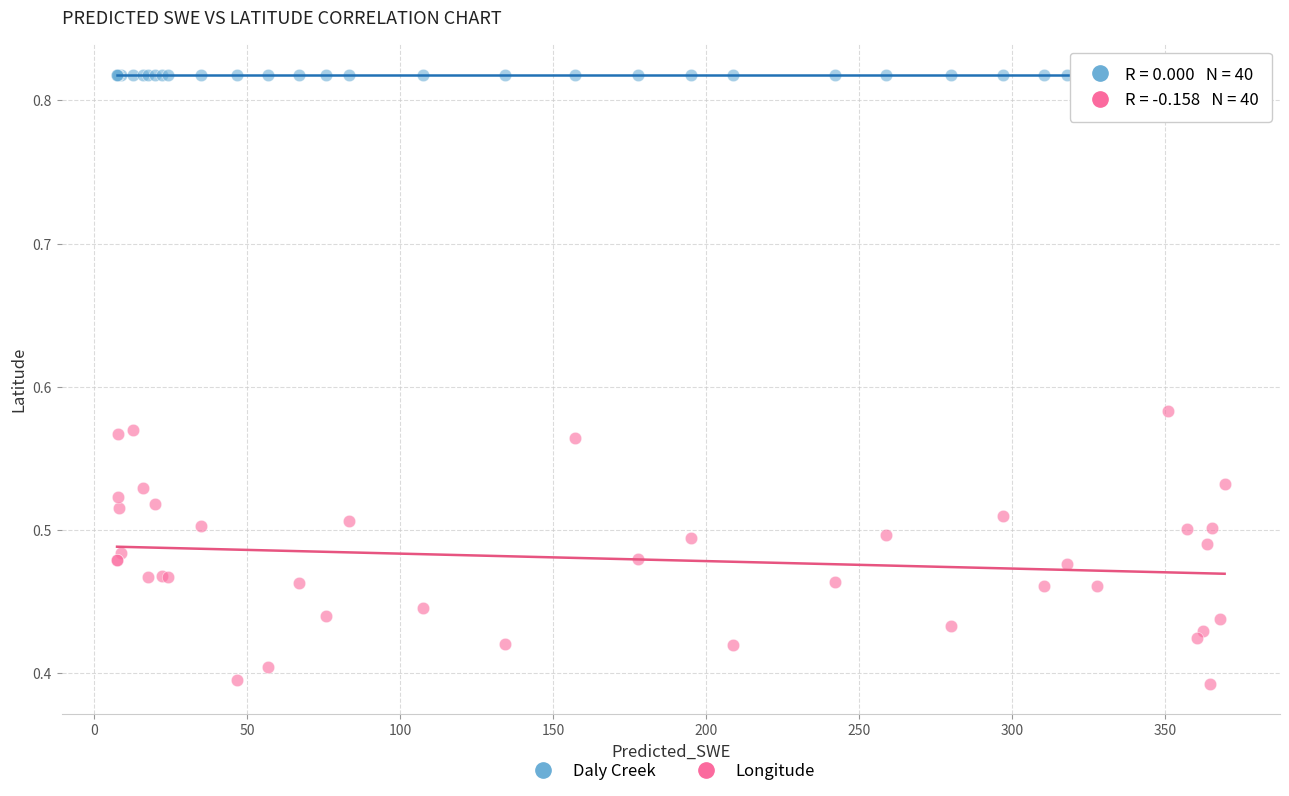

Which series contains the lowest Y value?

Longitude